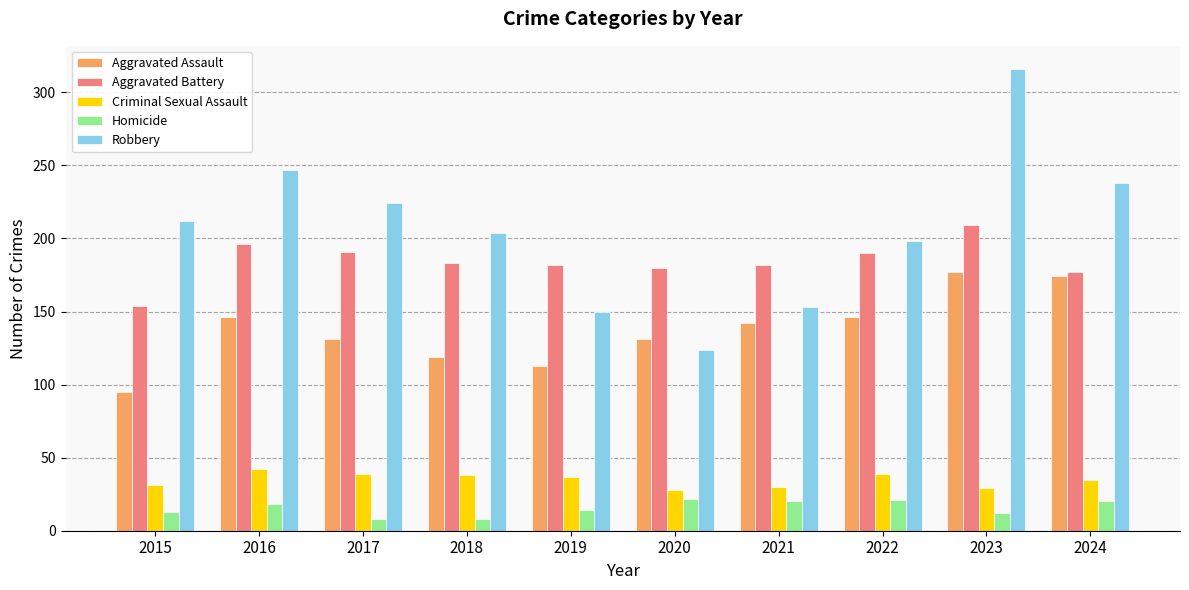

How many series are shown in this chart?

5